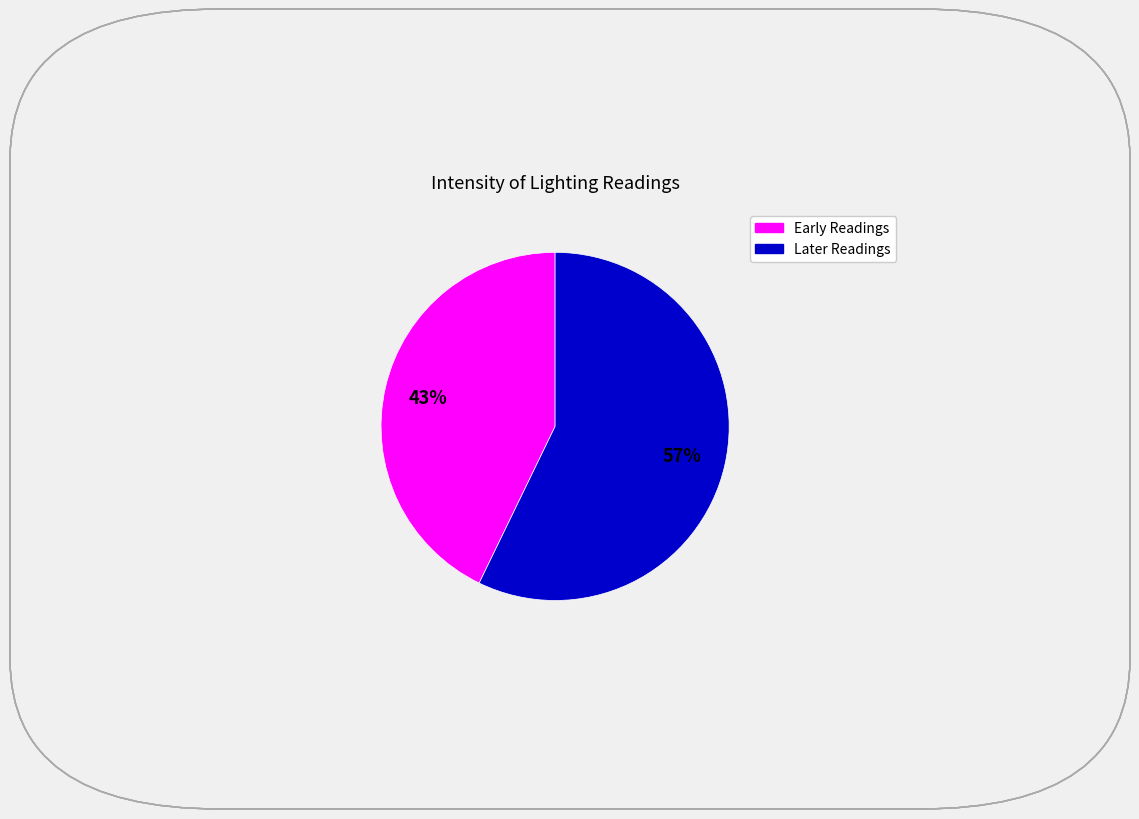

Is there any slice that represents more than half of the pie?

Yes